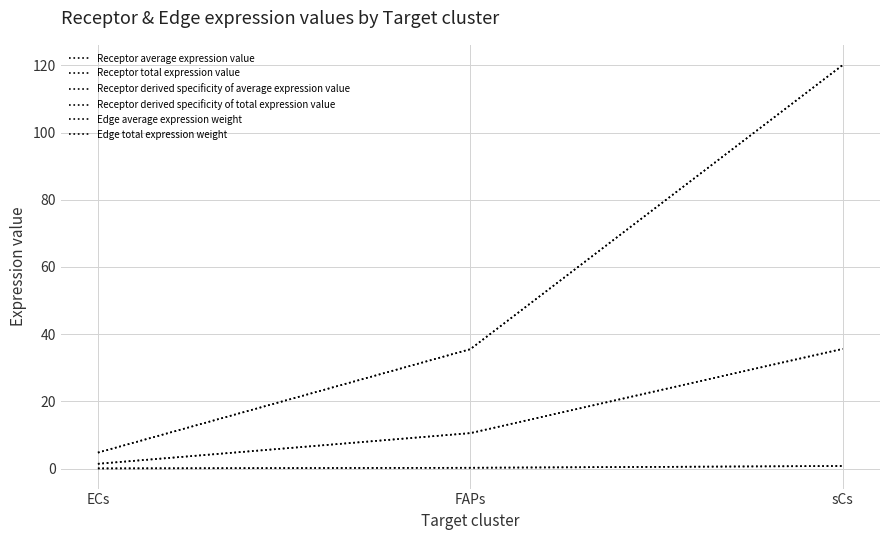

What is the spread (max minus min) of values at FAPs?

35.3